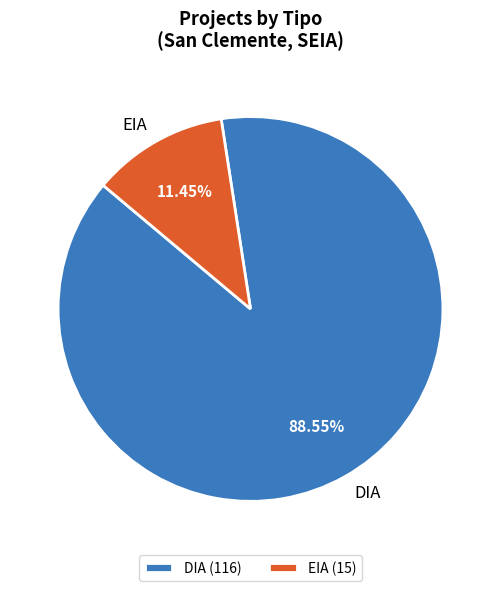

To the nearest percent, what portion does DIA represent?

89%